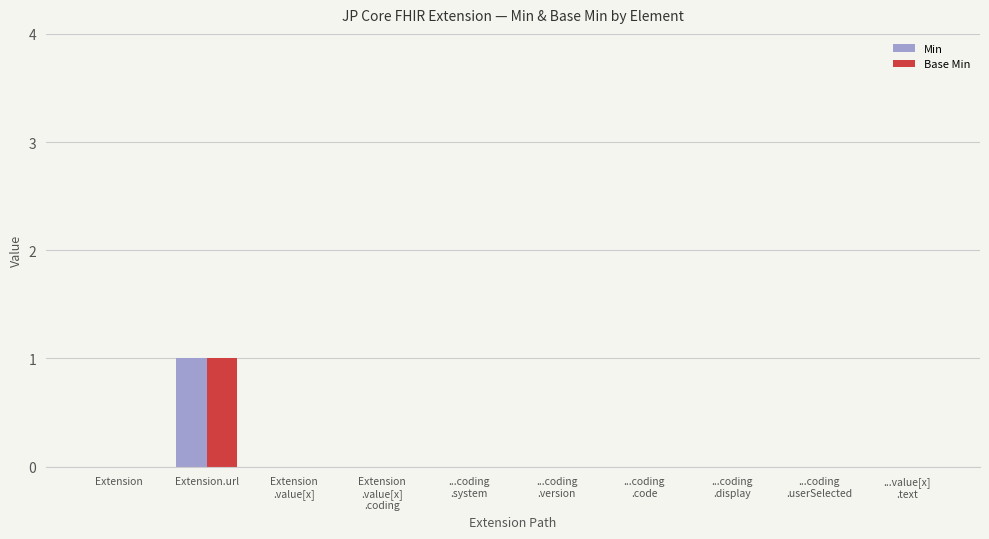

Which category has the highest value across all series?

Extension.url